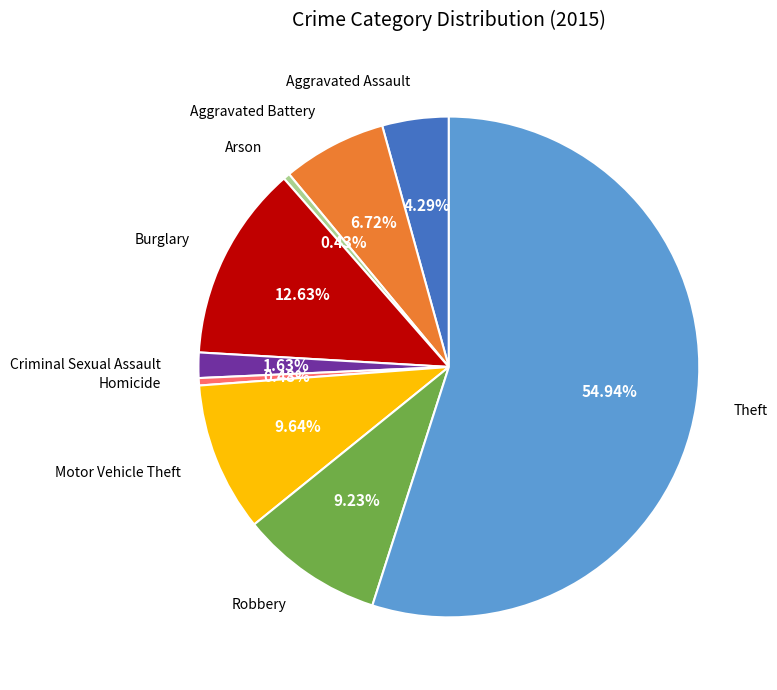

Does any single category account for the majority?

Yes